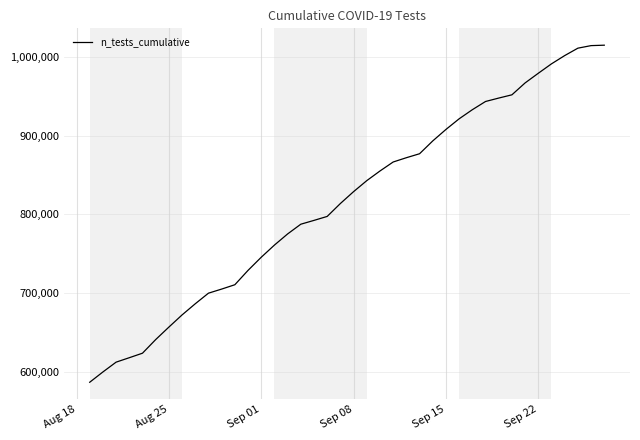

What is the greatest value displayed?

1014993